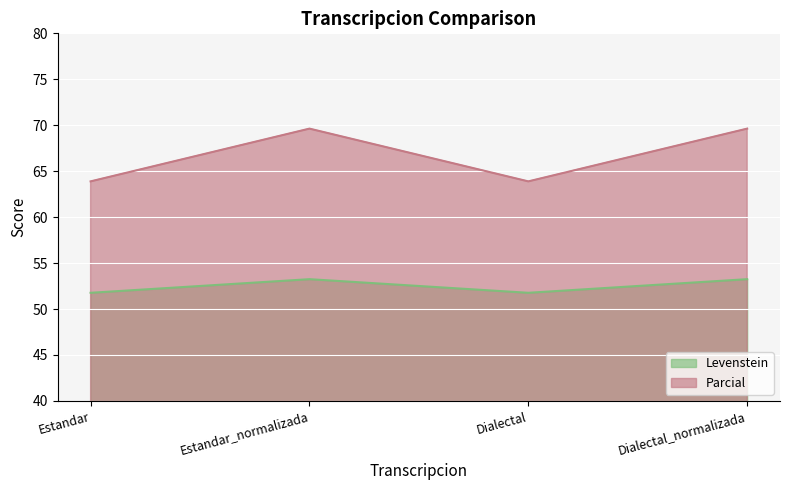

Where is the first local maximum for Parcial?

Estandar_normalizada